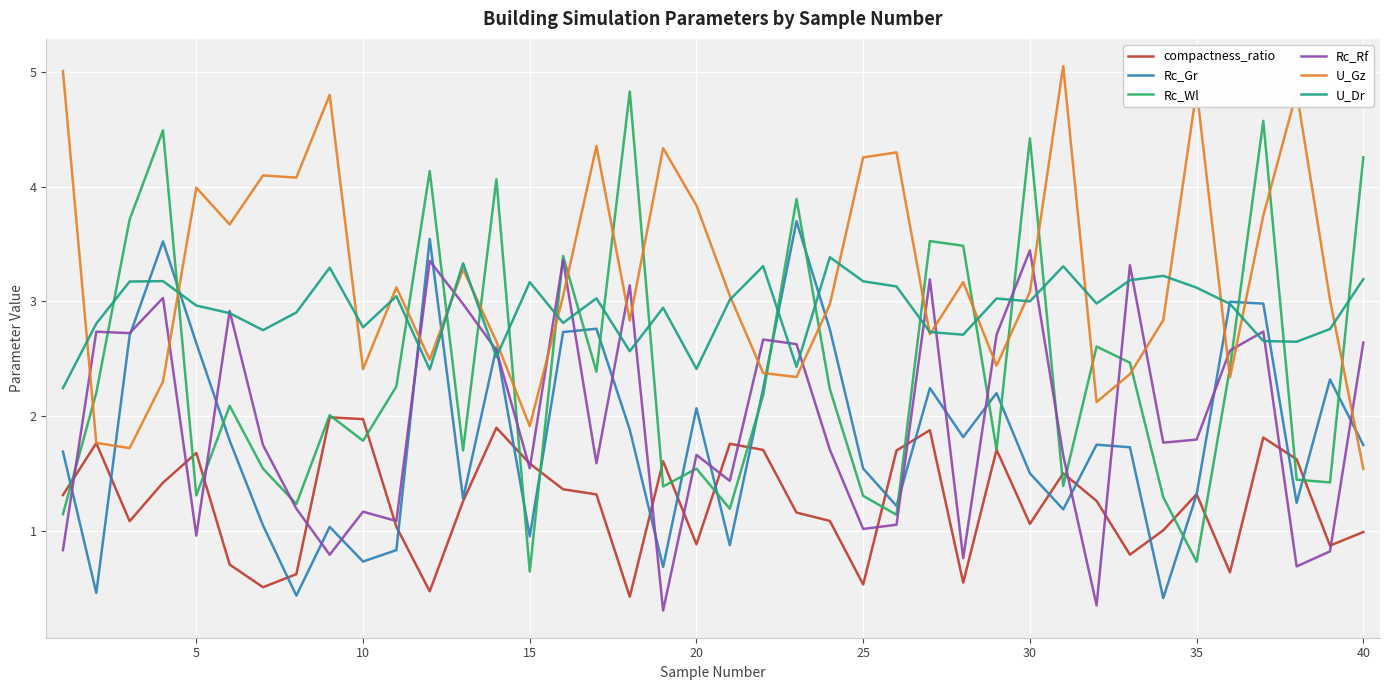

After their last crossing, which series has the higher values: U_Gz or Rc_Wl?

Rc_Wl